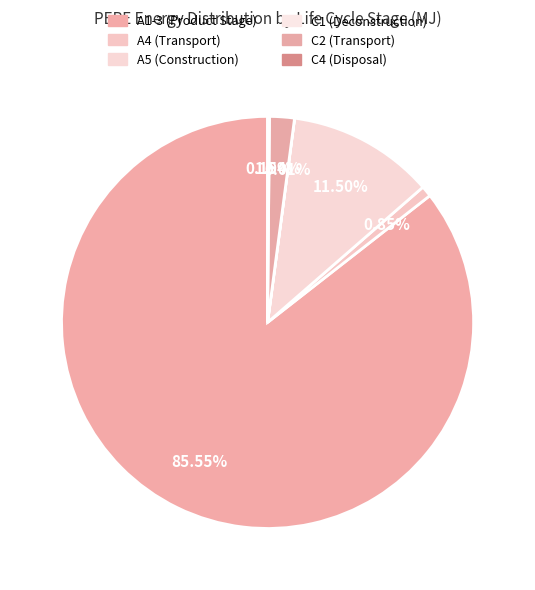

To the nearest percent, what is the difference between the A5 (Construction) and A1-3 (Product Stage) slice percentages?

74%